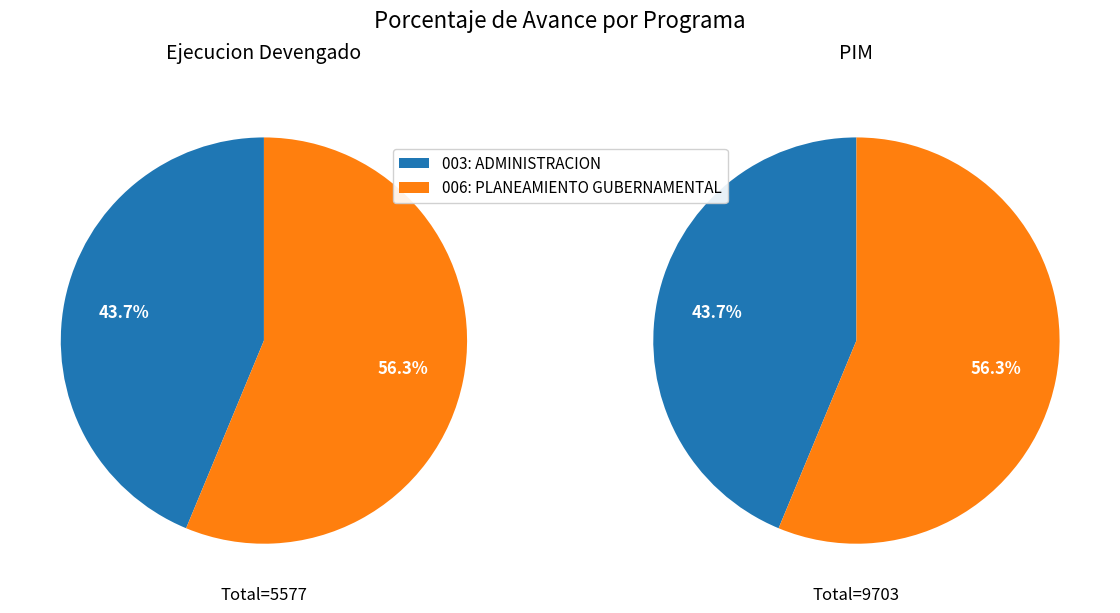

What is the smallest slice in the pie chart?

003: ADMINISTRACION